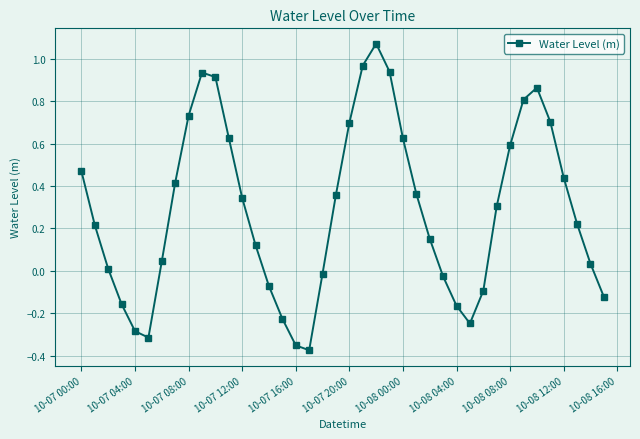

How many lines are shown in the chart?

1